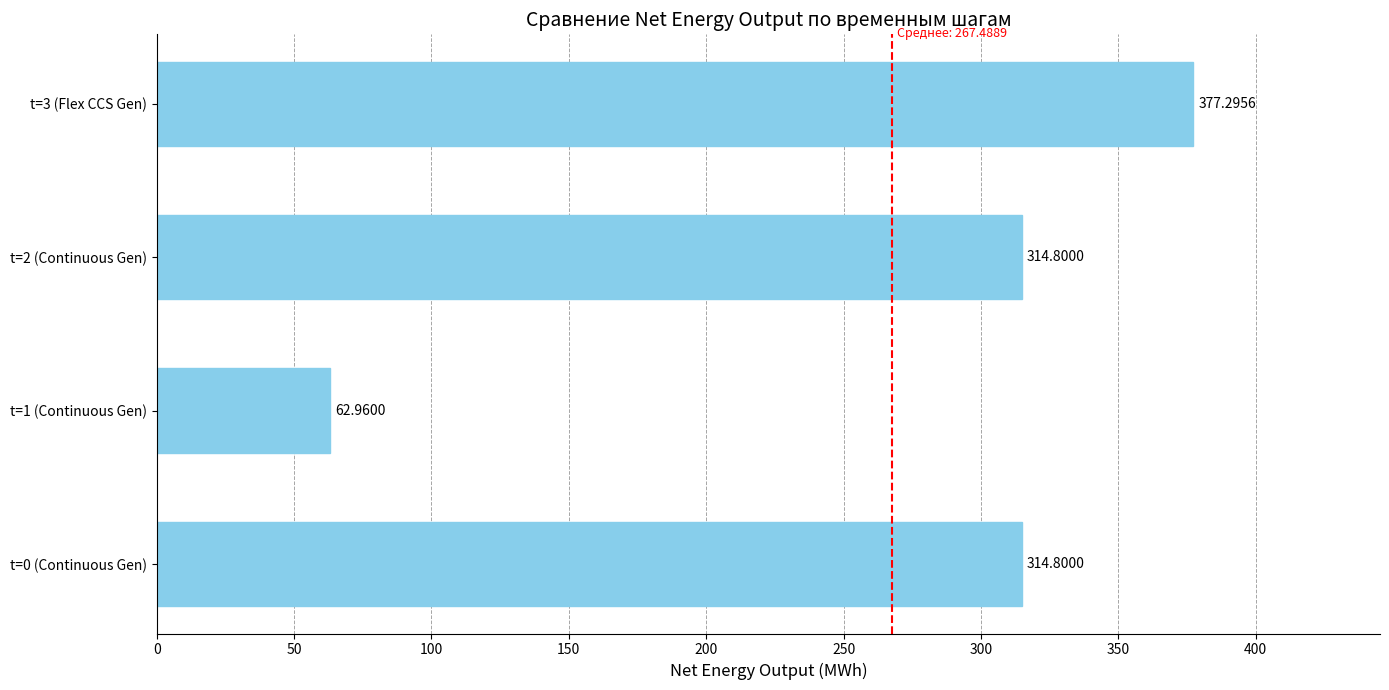

Which has a higher value, t=3 (Flex CCS Gen) or t=0 (Continuous Gen)?

t=3 (Flex CCS Gen)